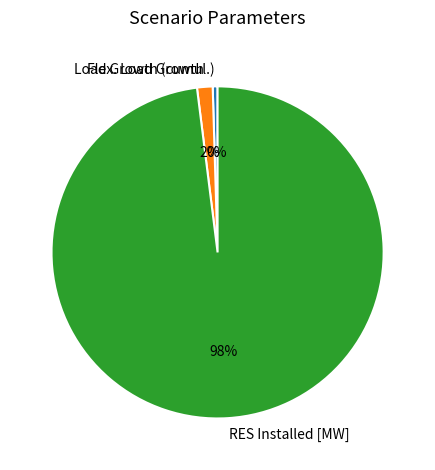

Combined, do RES Installed [MW] and Load Growth (cumul.) account for over 50%?

Yes